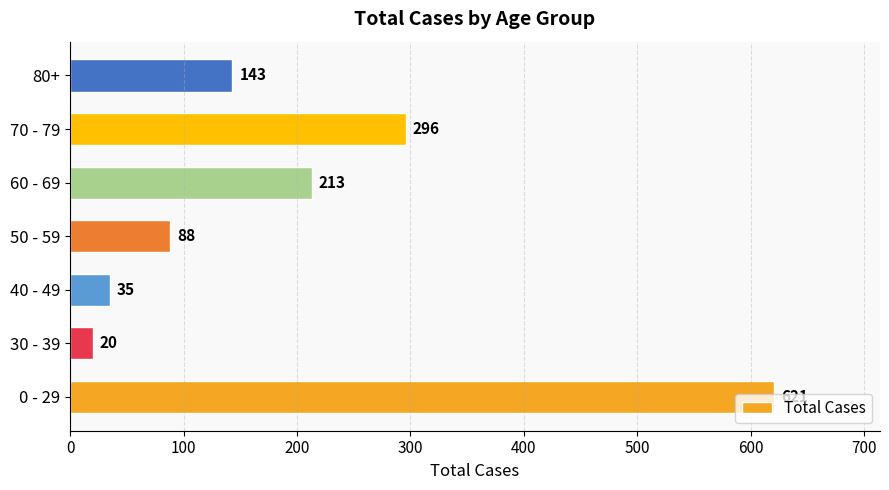

What is the minimum value shown in the chart?

20